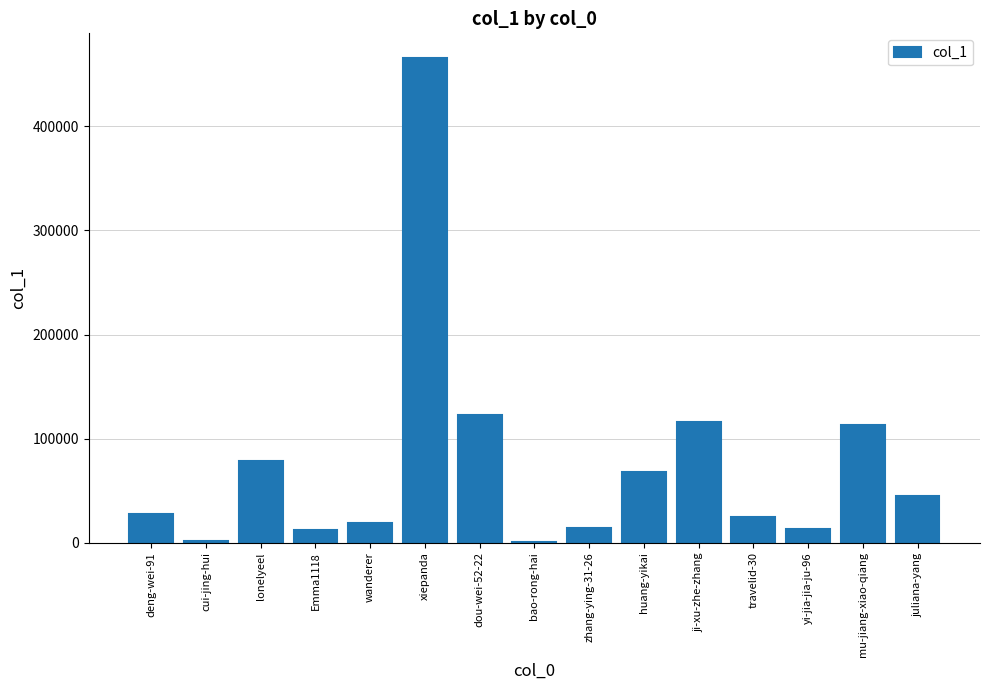

Are the bars horizontal?

No